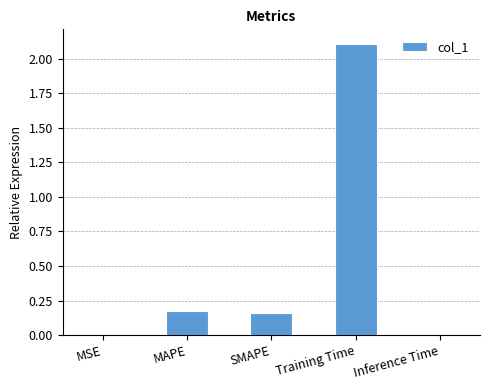

What is the difference between the maximum and minimum values?

2.1